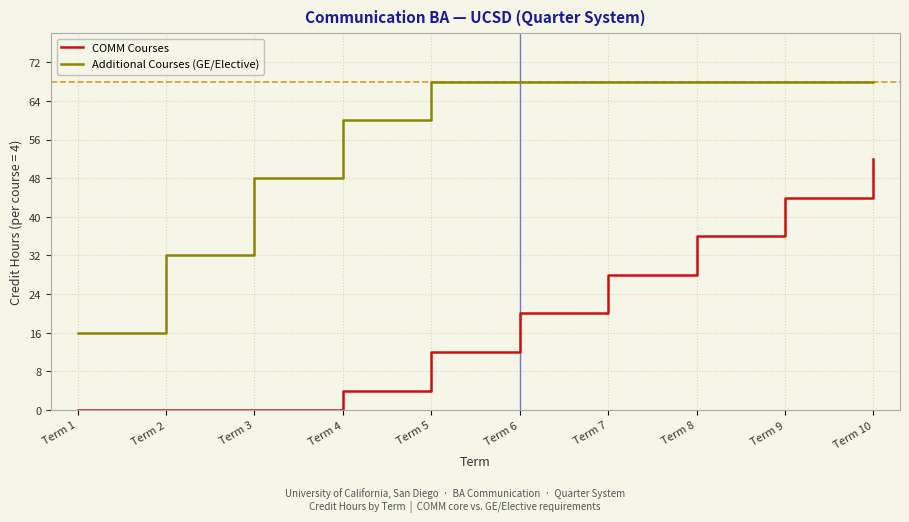

At Term 8, list the series in order from largest to smallest.

Additional Courses (GE/Elective), COMM Courses